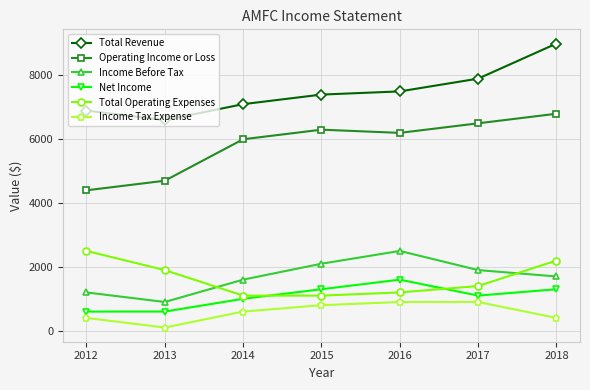

Between which two adjacent categories do Total Operating Expenses and Net Income first intersect?

2014 and 2015